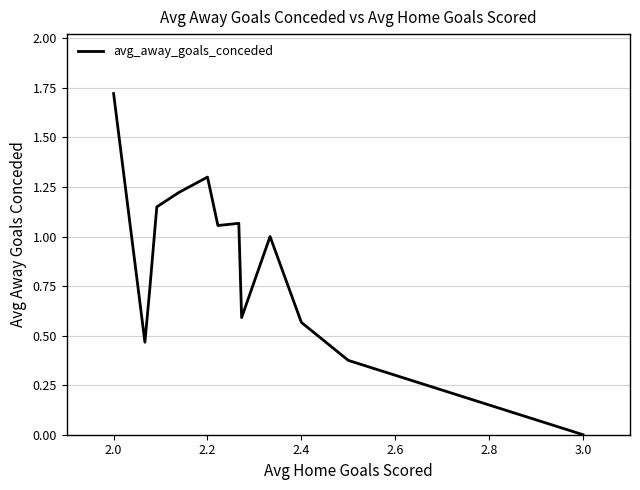

Which category has the lowest value across all series?

3.0